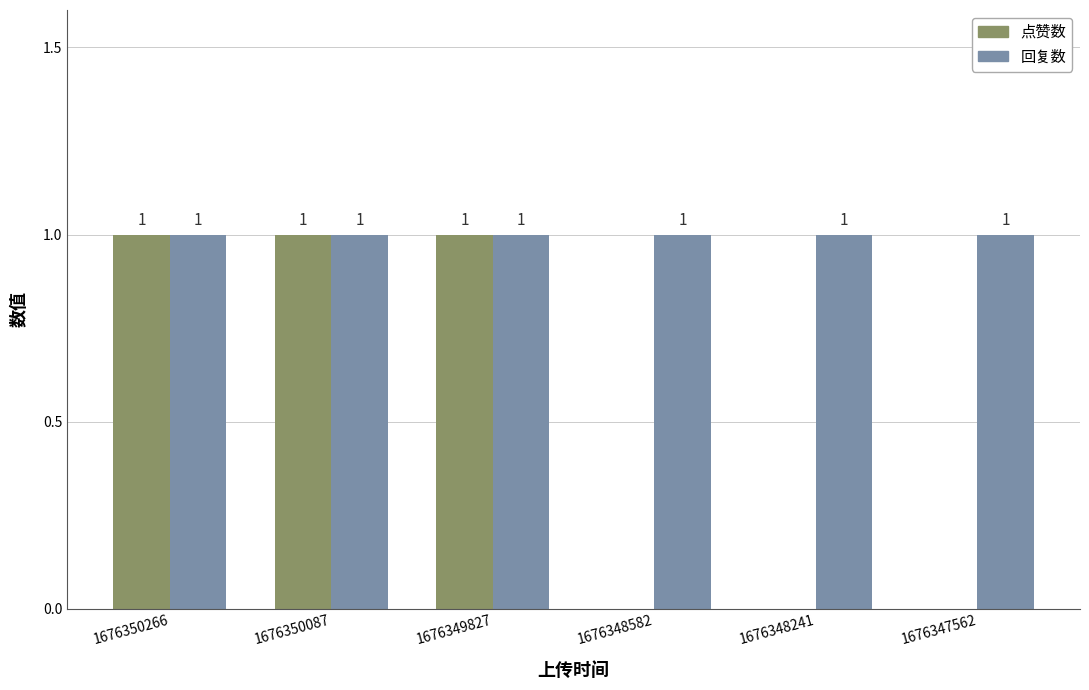

Is it true that 点赞数 equals 0 at 1676350266?

False